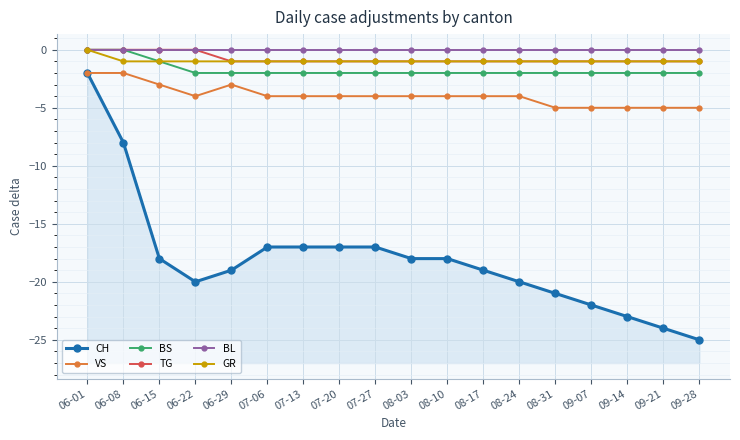

What is the difference between the maximum and second lowest values in the CH series?

22